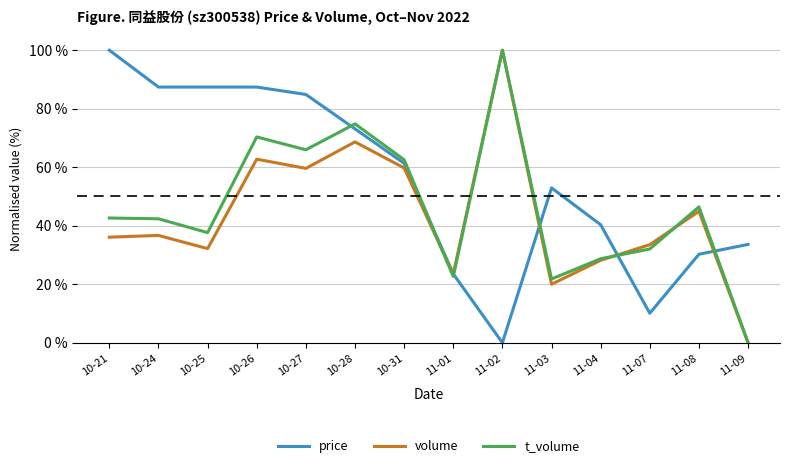

What are all the series names shown in the legend?

price, volume, t_volume